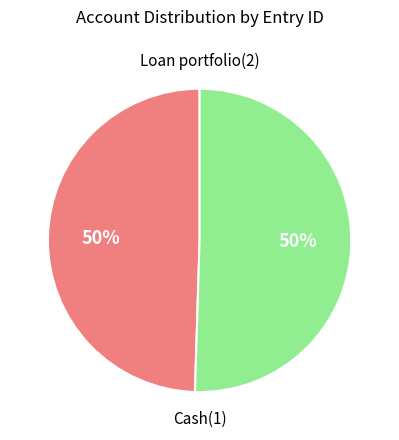

To the nearest percent, what portion does Cash(1) represent?

50%